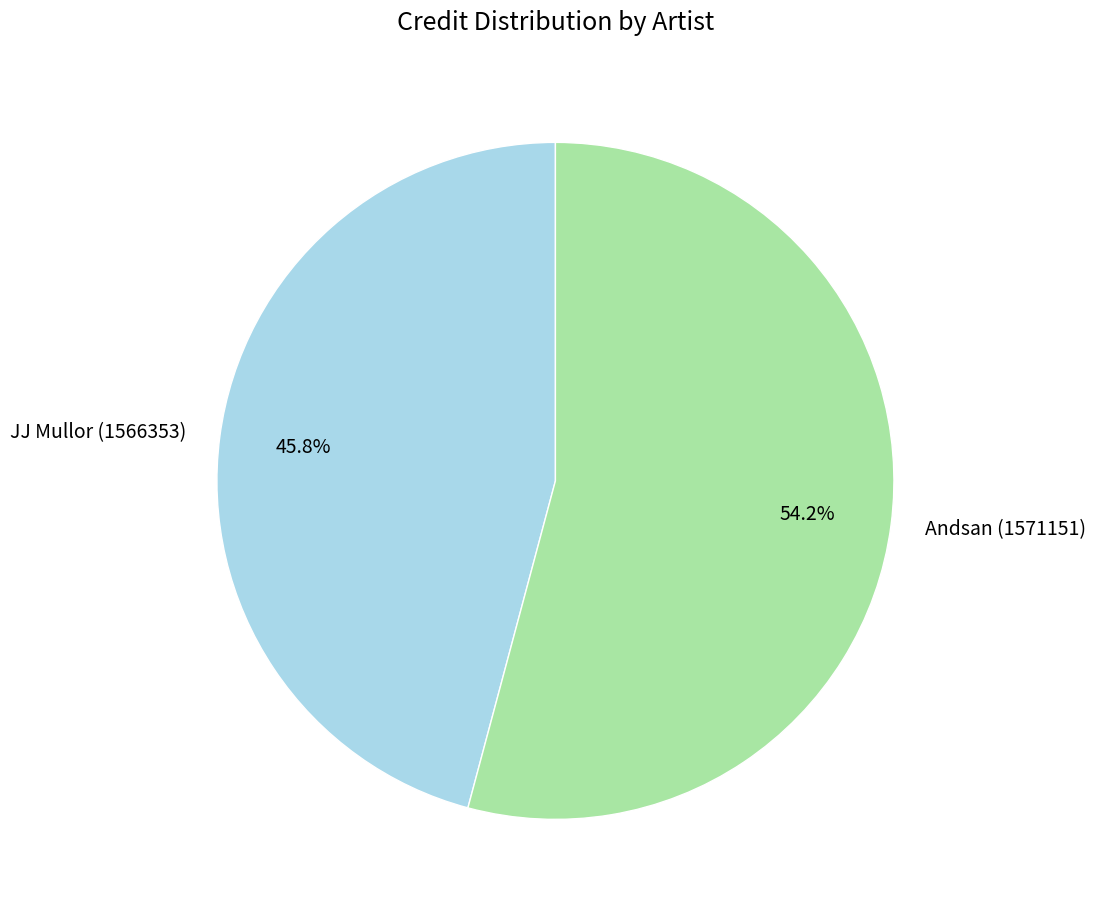

Is JJ Mullor (1566353) the majority of the pie?

No